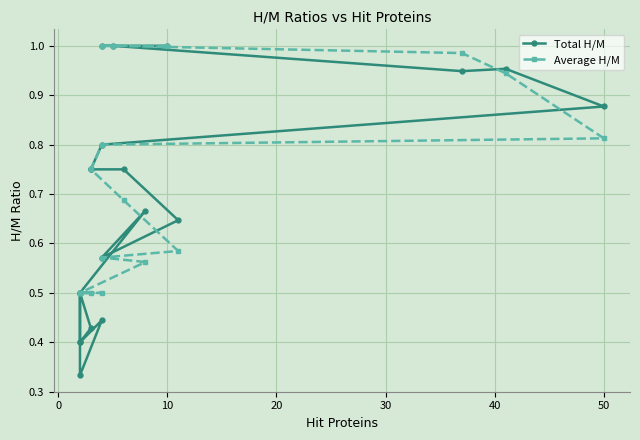

At how many categories does at least one series exceed 0?

20